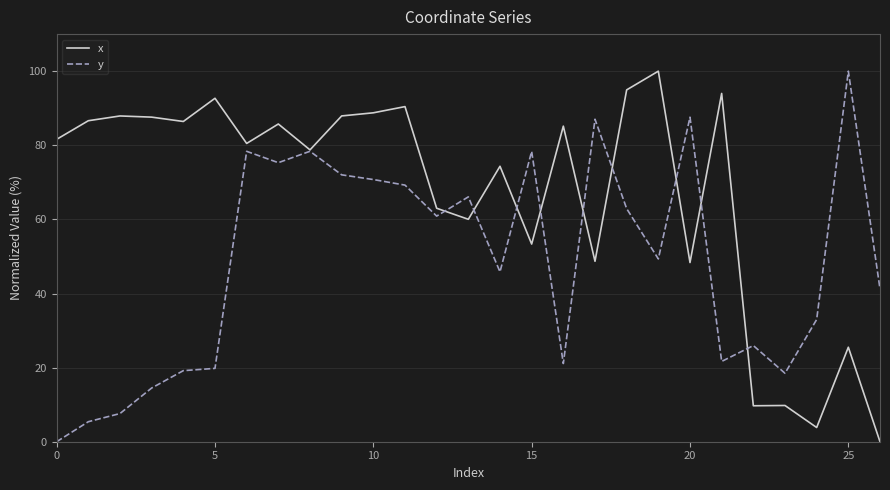

What is the maximum value shown in the chart?

100.0